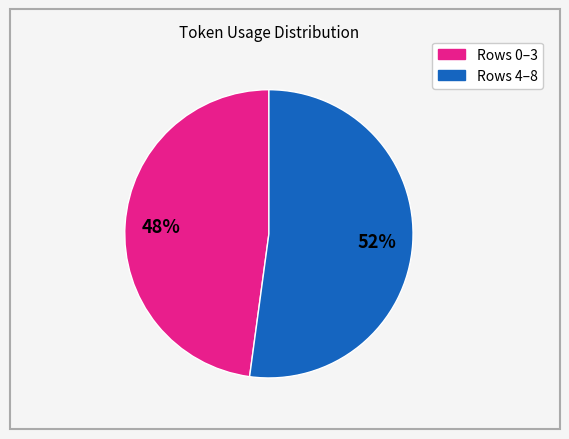

To the nearest percent, what is the average slice percentage?

50%